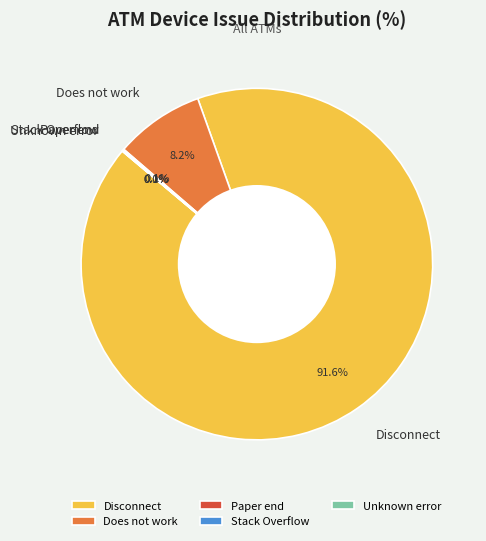

Which category has the biggest portion of the pie?

Disconnect